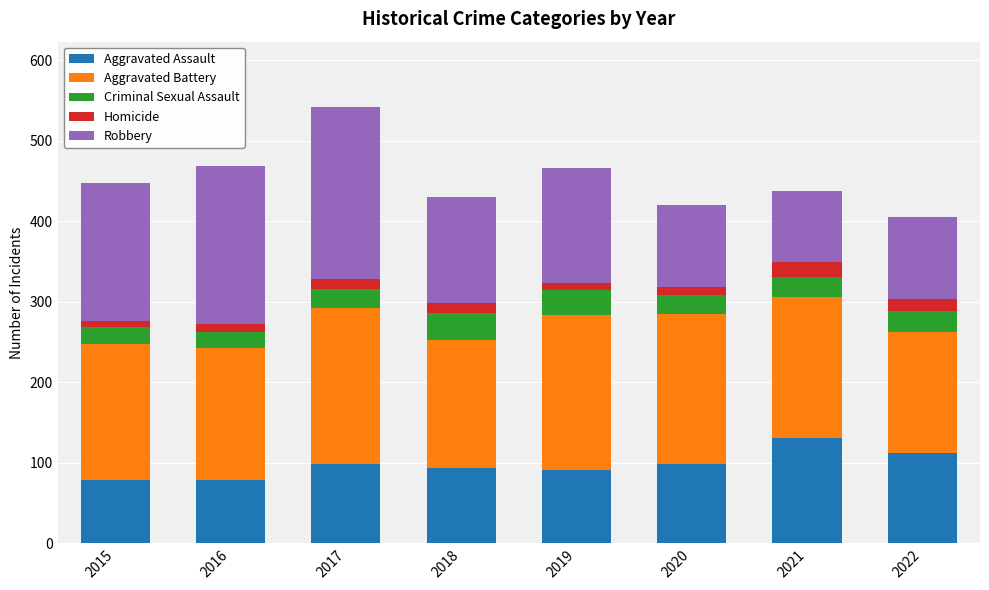

At which label does Aggravated Assault reach its peak?

2021